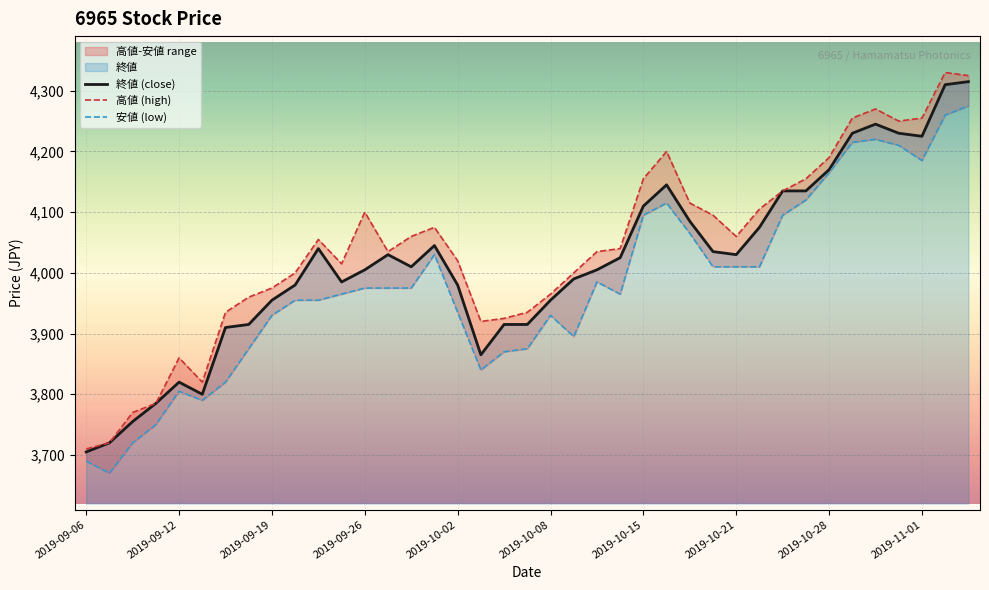

What is the average value of the 高値 series?

4041